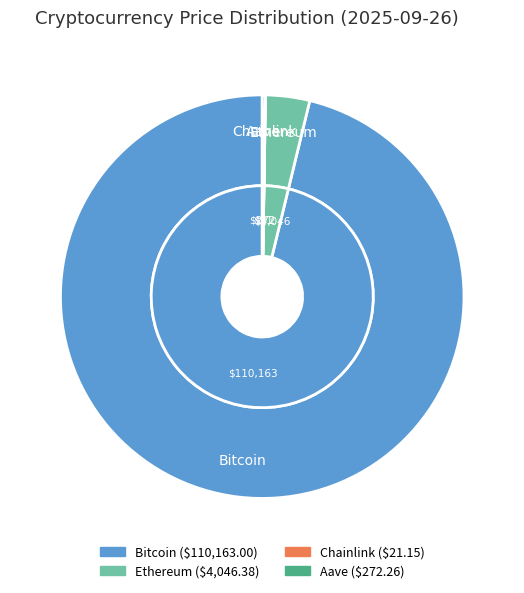

Combined, do Bitcoin and Aave account for over 50%?

Yes